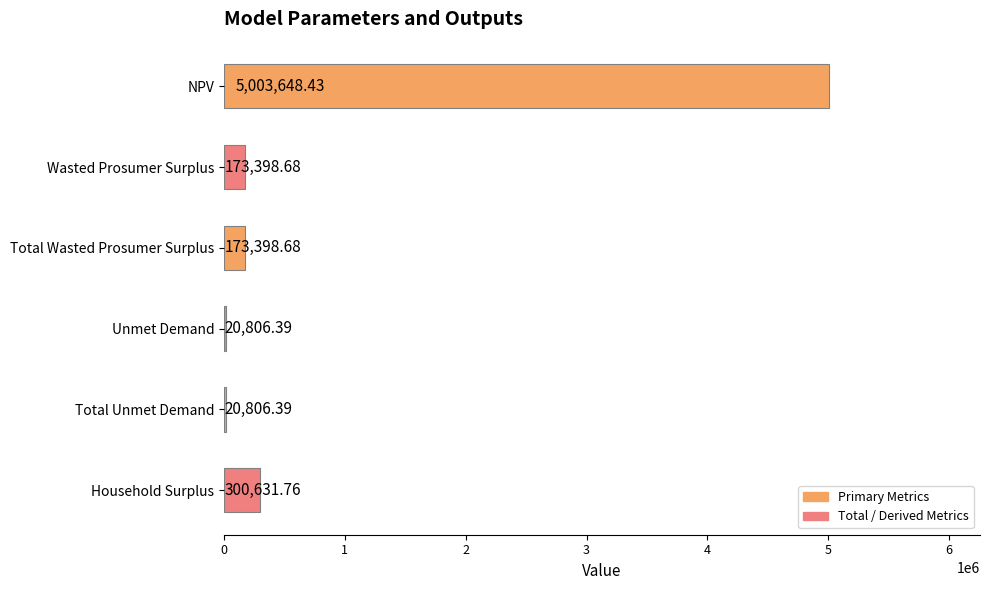

What is the average value?

948781.7